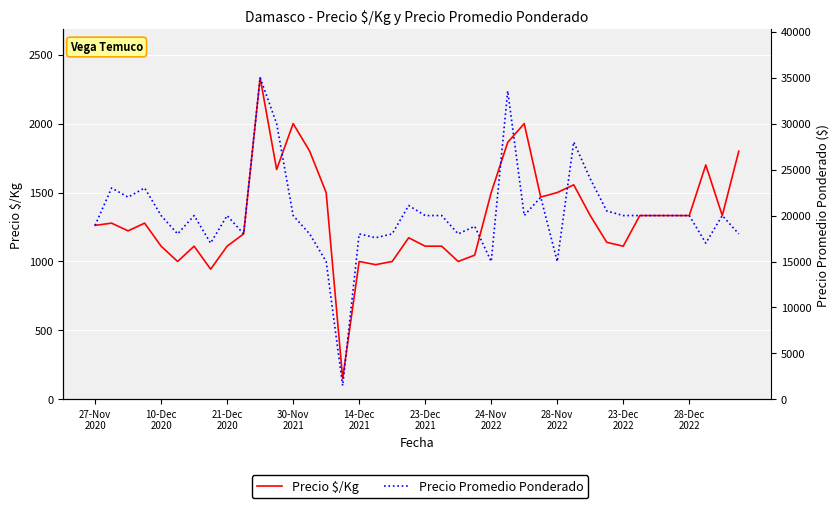

Reading left to right, what are all the values shown in this chart?

Precio $/Kg: 1262	1278	1222	1278	1111	1000	1111	944	1111	1200	2333	1667	2000	1800	1500	150	1000	977	1000	1172	1111	1111	1000	1046	1500	1864	2000	1467	1500	1556	1333	1139	1111	1333	1333	1333	1333	1700	1333	1800
Precio Promedio Ponderado: 18933	23000	22000	23000	20000	18000	20000	17000	20000	18000	35000	30000	20000	18000	15000	1500	18000	17588	18000	21091	20000	20000	18000	18833	15000	33556	20000	22000	15000	28000	24000	20500	20000	20000	20000	20000	20000	17000	20000	18000